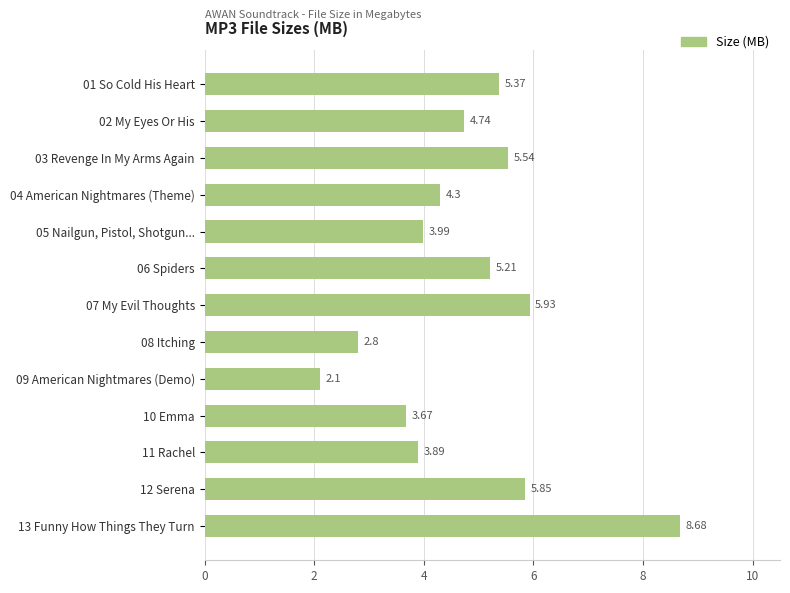

What is the sum of all values?

62.1